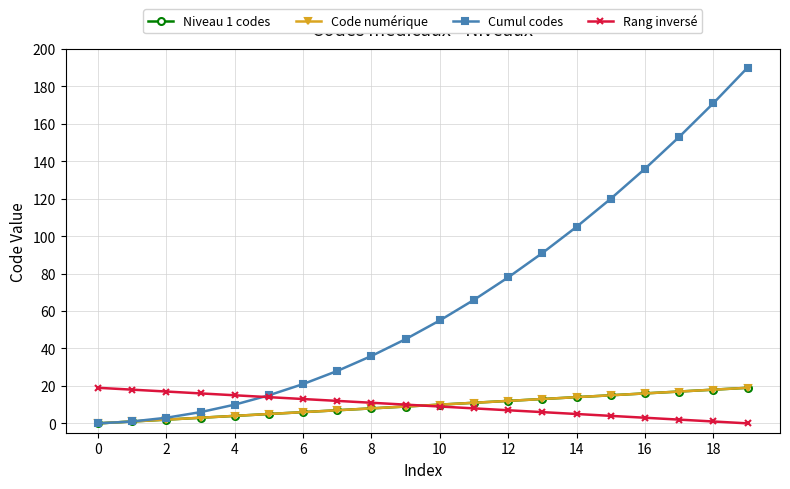

How many lines are shown in the chart?

4